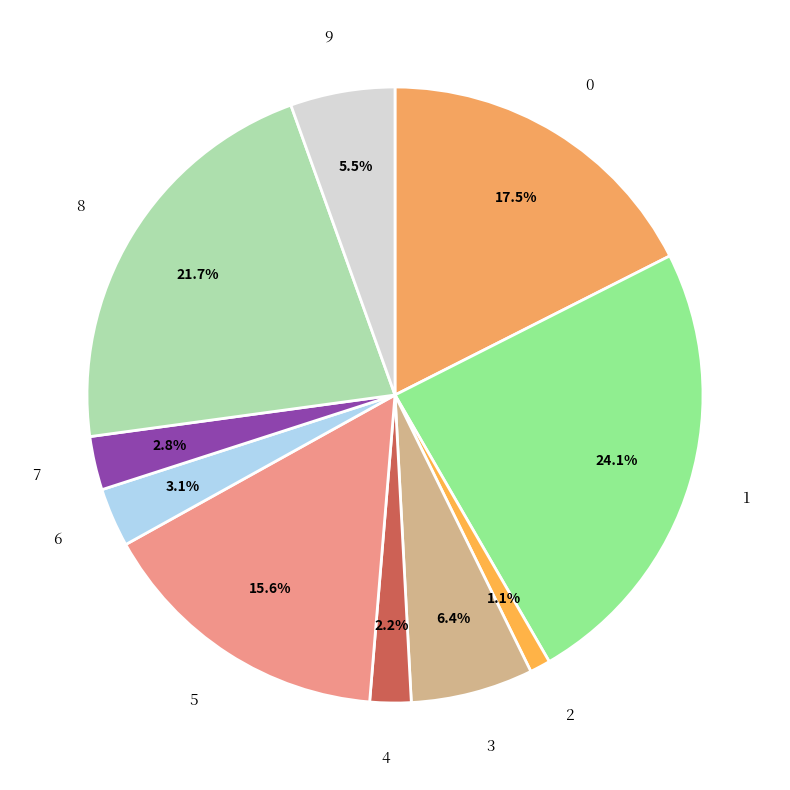

Which category has the biggest portion of the pie?

1